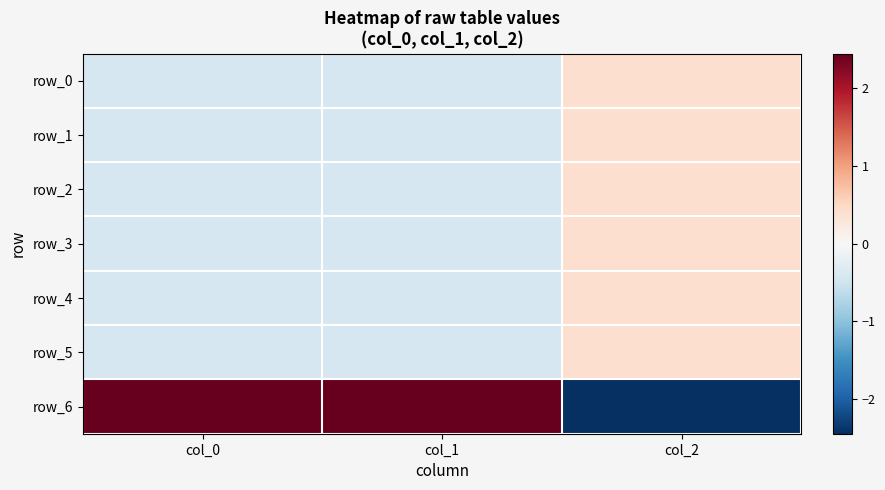

Count the row_2 values in the range 0 to 1.

1